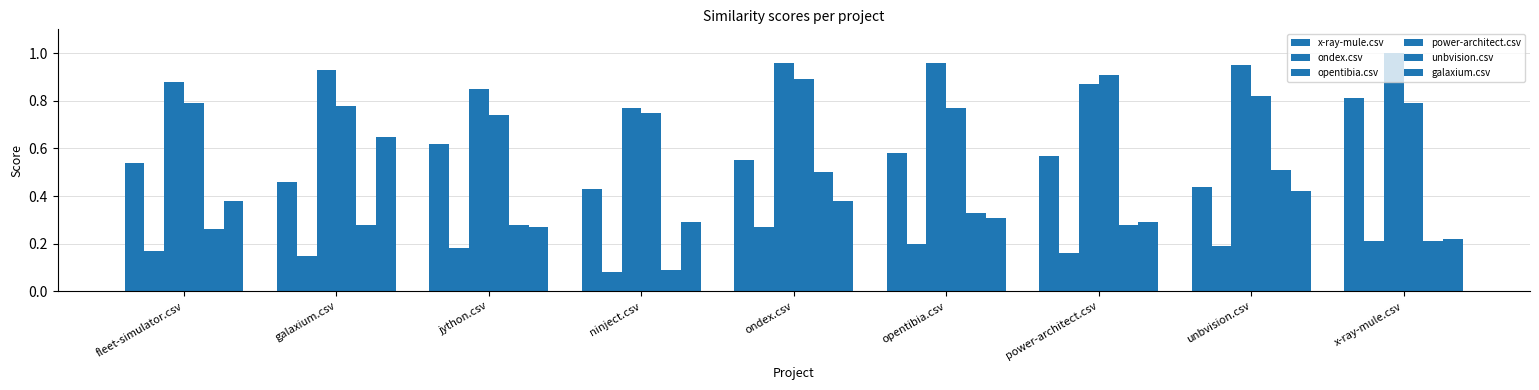

Are the bars horizontal?

No